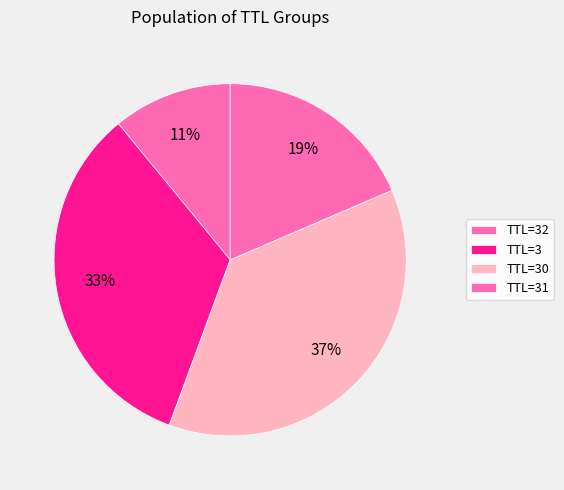

Does any single category account for the majority?

No